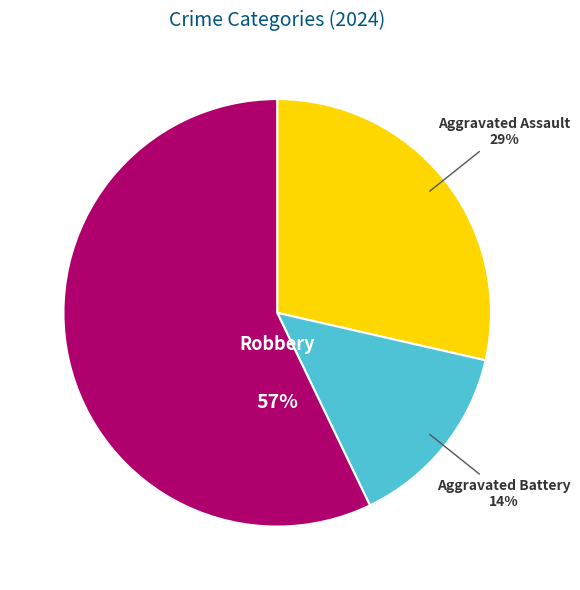

Approximately how many times larger is the value at Aggravated Battery compared to Aggravated Assault?

0.5